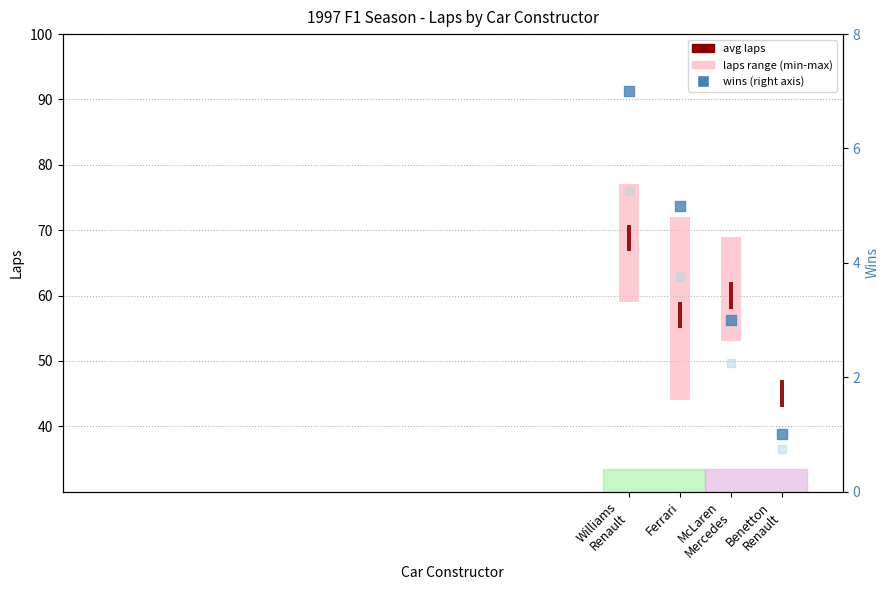

What is the ratio of the value at Williams
Renault to the value at McLaren
Mercedes?

2.3